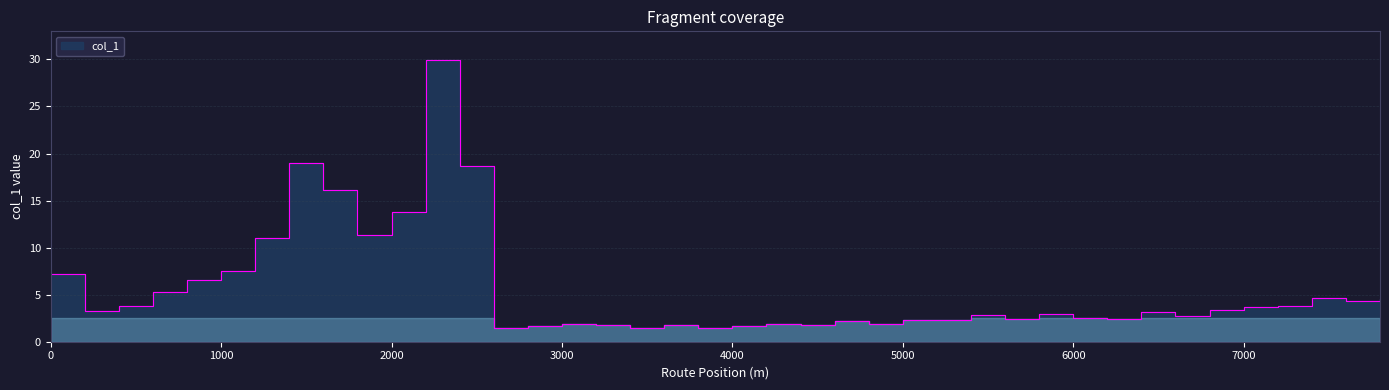

Rank the categories by value from highest to lowest.

2200, 1400, 2400, 1600, 2000, 1800, 1200, 1000, 0, 800, 600, 7400, 7800, 7600, 400, 7200, 7000, 6800, 200, 6400, 5800, 5400, 6600, 6000, 6200, 5600, 5200, 5000, 4600, 3000, 4200, 4800, 4400, 3200, 3600, 4000, 2800, 3800, 3400, 2600